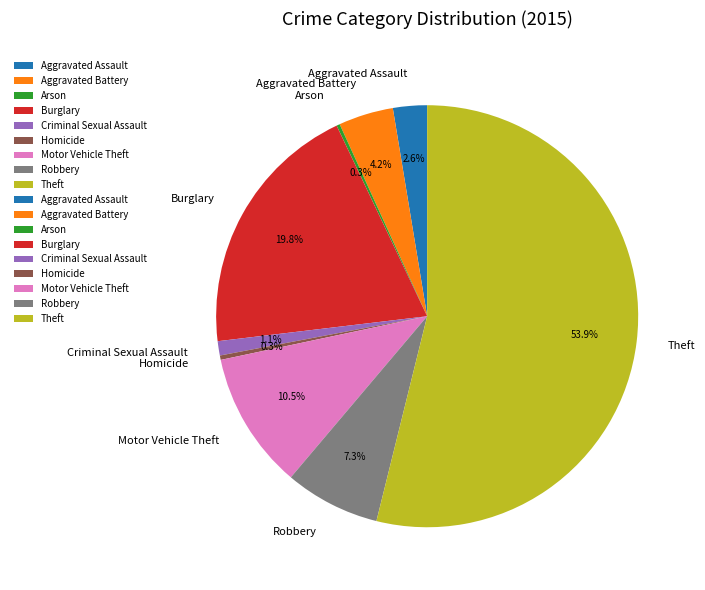

What is the total percentage of Theft and Aggravated Assault?

56.5%